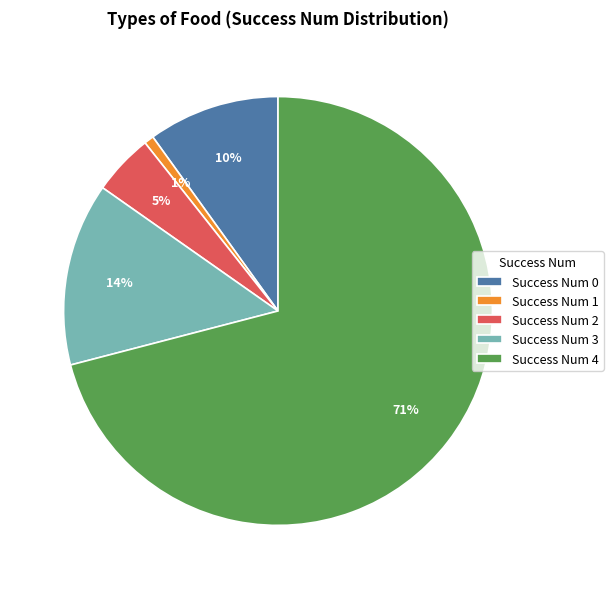

Approximately how many times larger is the value at Success Num 0 compared to Success Num 3?

0.7